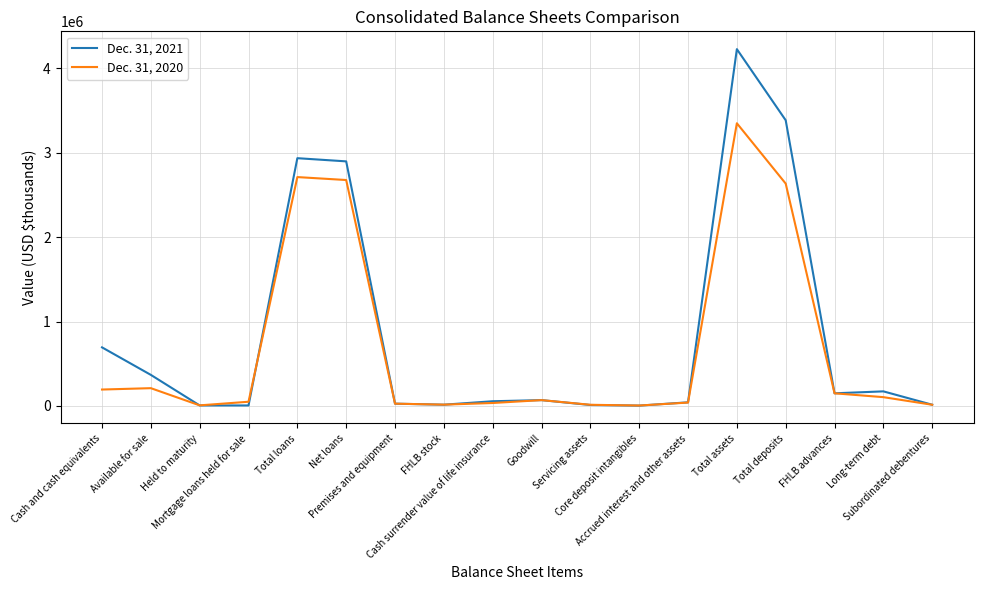

Between Net loans and Total assets, which series saw the biggest shift?

Dec. 31, 2021